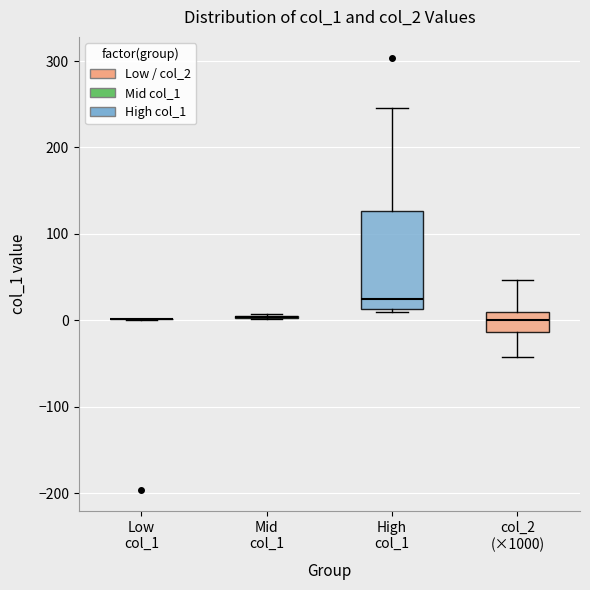

Where does the median line of the box for col_2 (×1000) sit on the y-axis? The values are not printed on the chart, so give them approximately, as read against the axis.

0